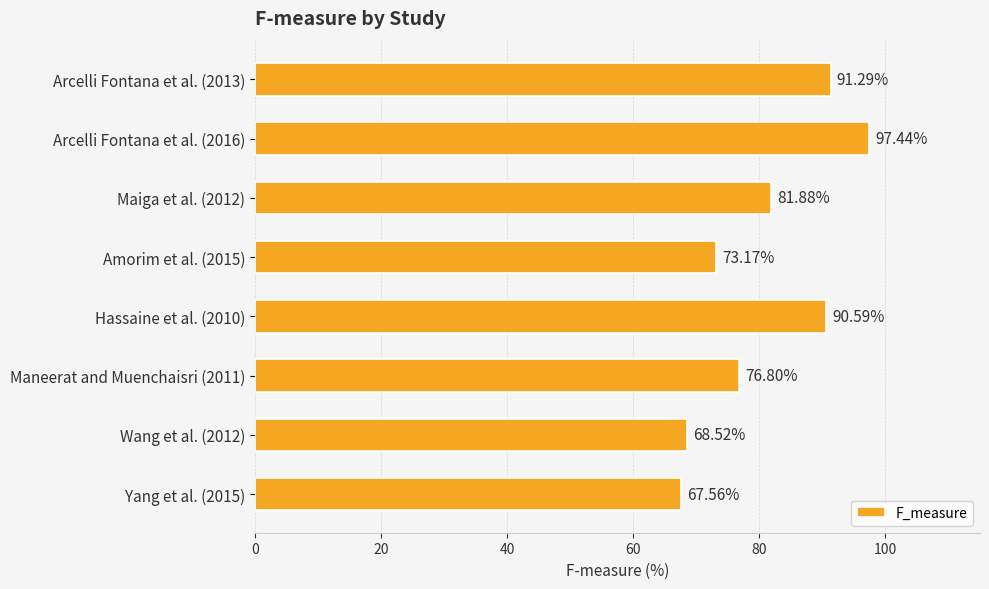

What is the ratio of the value at Maneerat and Muenchaisri (2011) to the value at Maiga et al. (2012)?

0.9